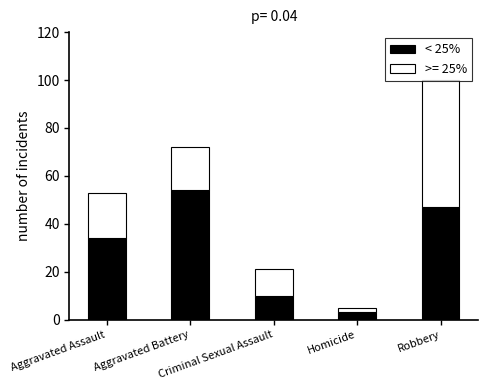

What is the average value of the < 25% series?

30